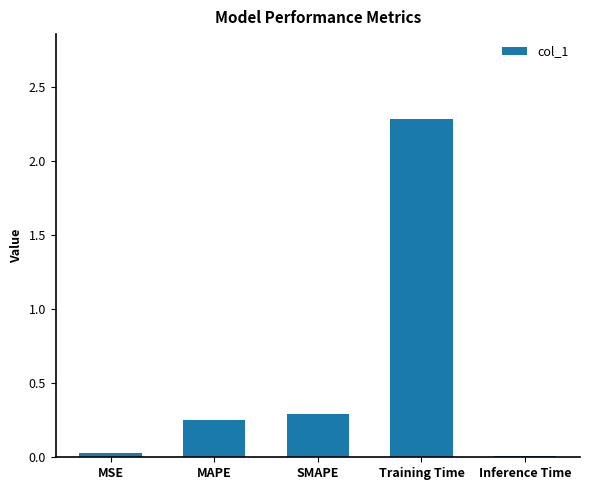

Which label corresponds to the largest value in the chart?

Training Time